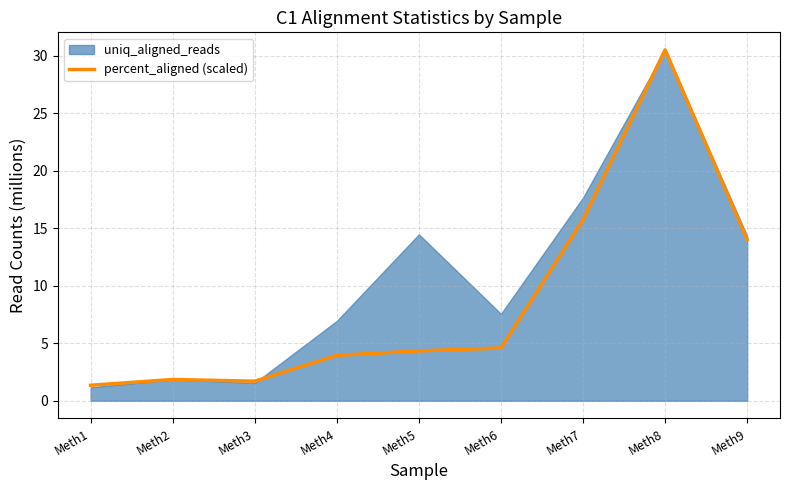

The value of percent_aligned (scaled) at Meth8 is 48.0. True or false?

False